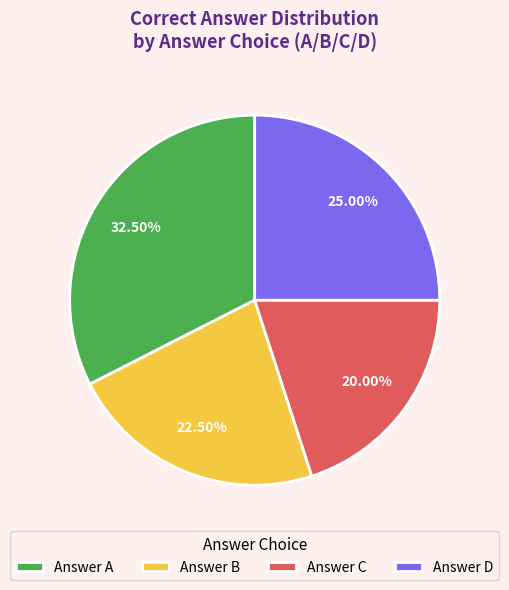

Which has a higher value, Answer B or Answer A?

Answer A